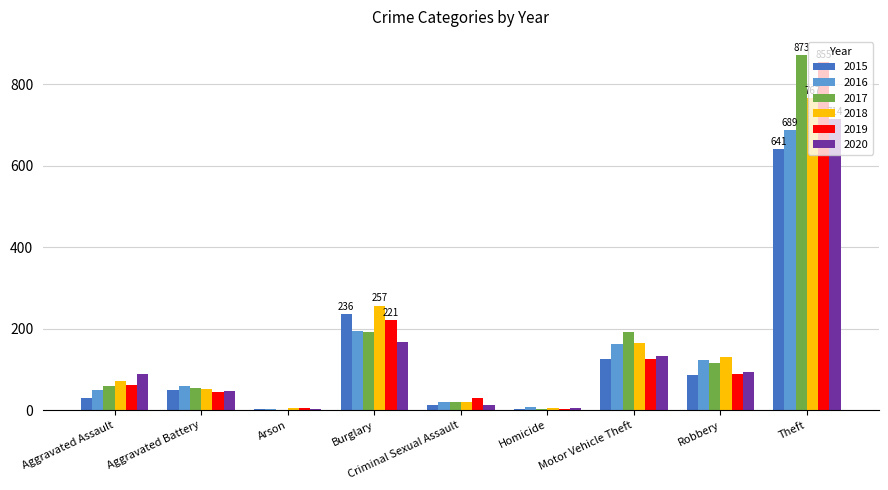

How many groups of bars are there?

9